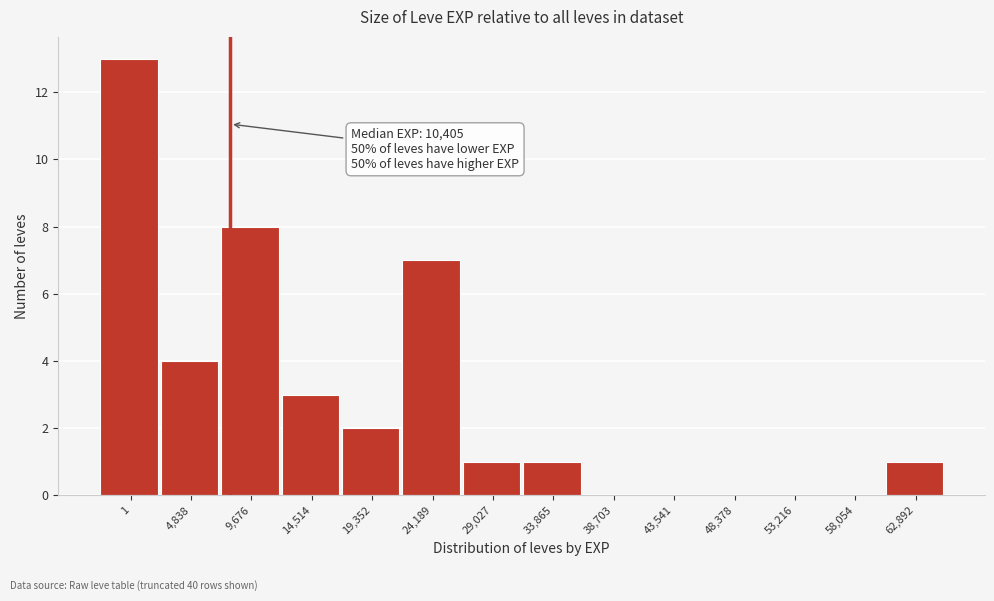

Reading left to right, list all the values displayed in this chart.

1=13	4,838=4	9,676=8	14,514=3	19,352=2	24,189=7	29,027=1	33,865=1	38,703=0	43,541=0	48,378=0	53,216=0	58,054=0	62,892=1